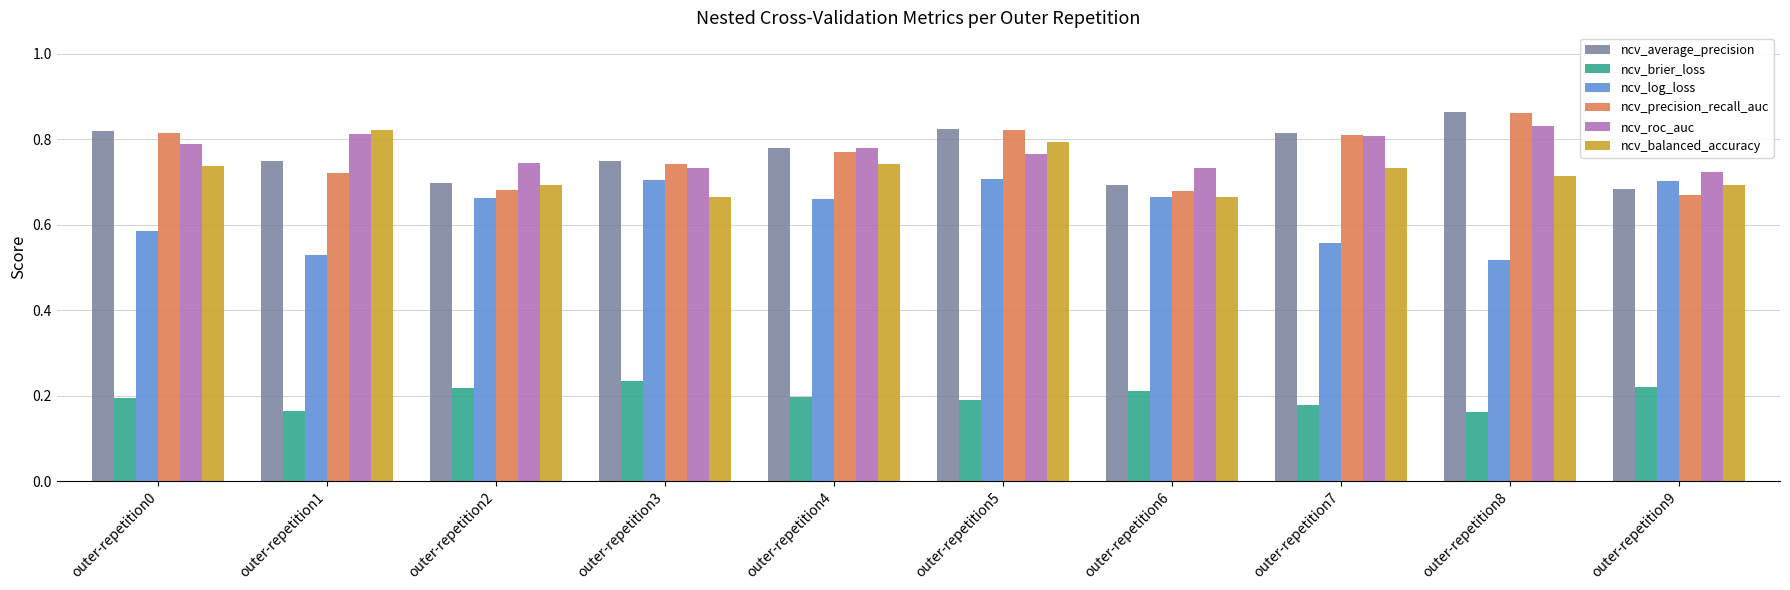

Count the number of data series in this chart.

6